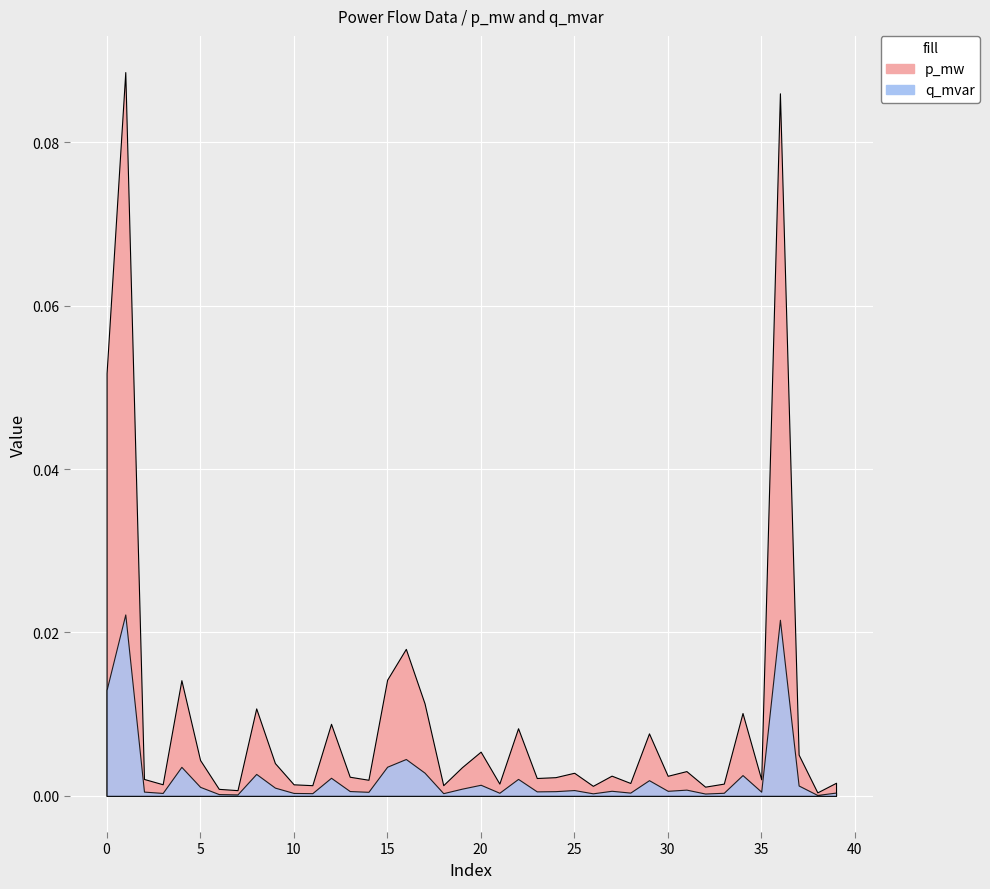

Rank the series at 37 from highest to lowest value.

p_mw, q_mvar